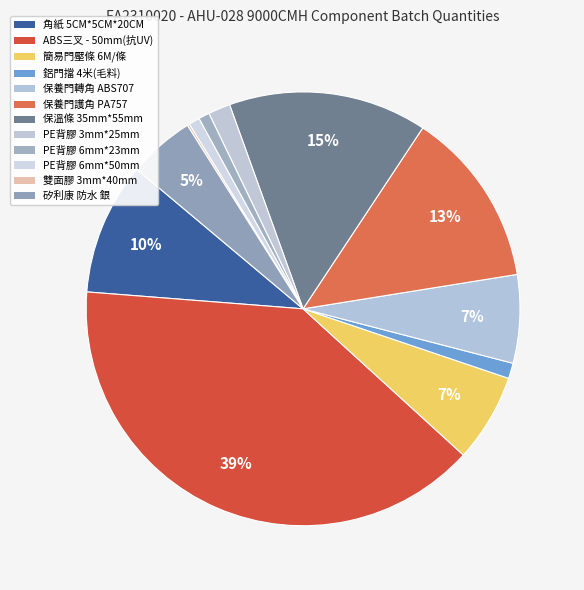

To the nearest percent, what is the difference between the largest and smallest slice percentages?

39%